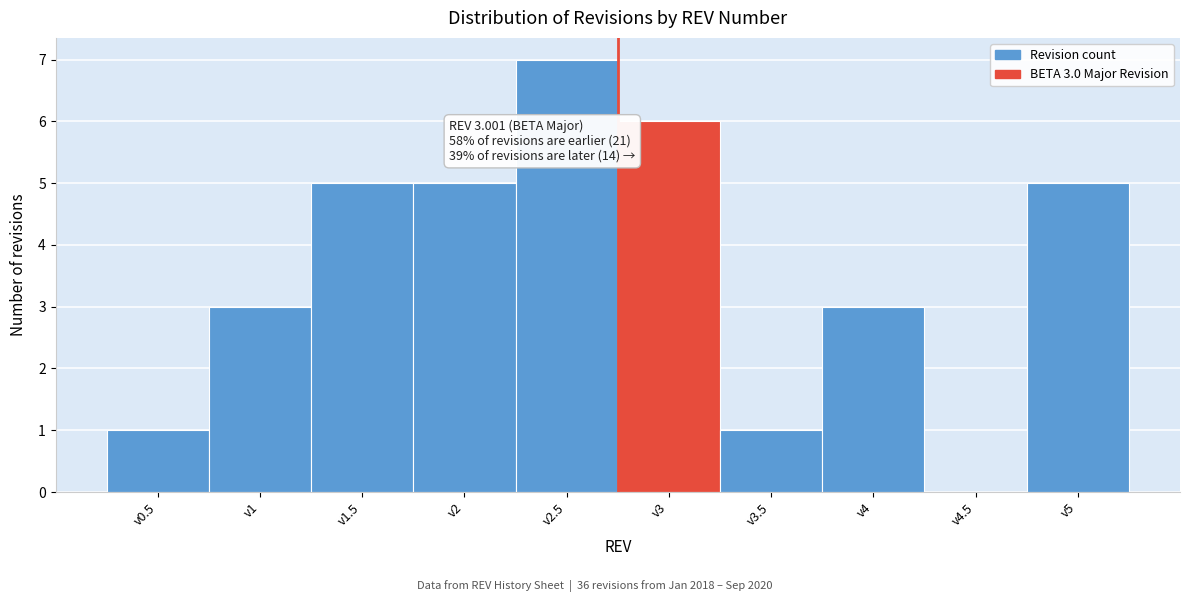

Reading right to left, transcribe all the data shown in this chart.

v5=5	v4.5=0	v4=3	v3.5=1	v3=6	v2.5=7	v2=5	v1.5=5	v1=3	v0.5=1